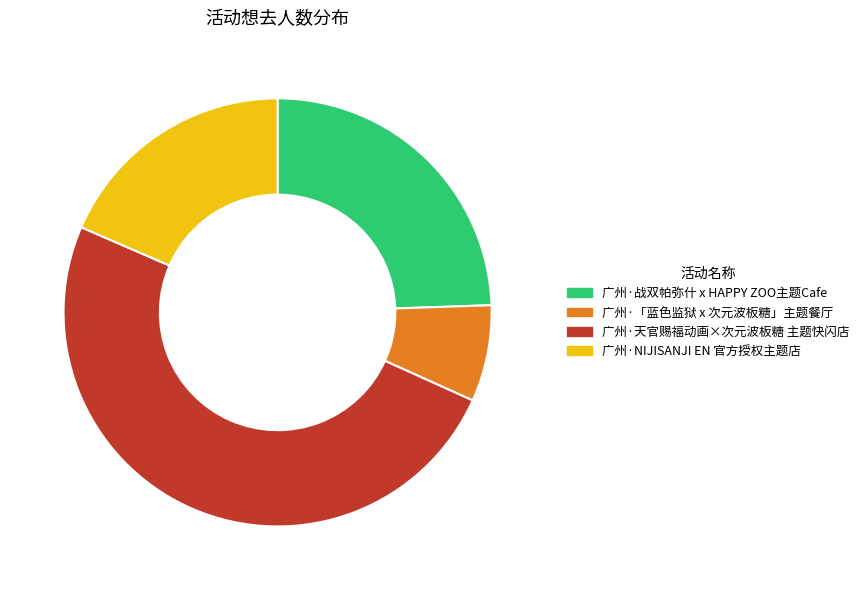

Rank the categories by value from lowest to highest.

广州·「蓝色监狱 x 次元波板糖」主题餐厅, 广州·NIJISANJI EN 官方授权主题店, 广州·战双帕弥什 x HAPPY ZOO主题Cafe, 广州·天官赐福动画×次元波板糖 主题快闪店